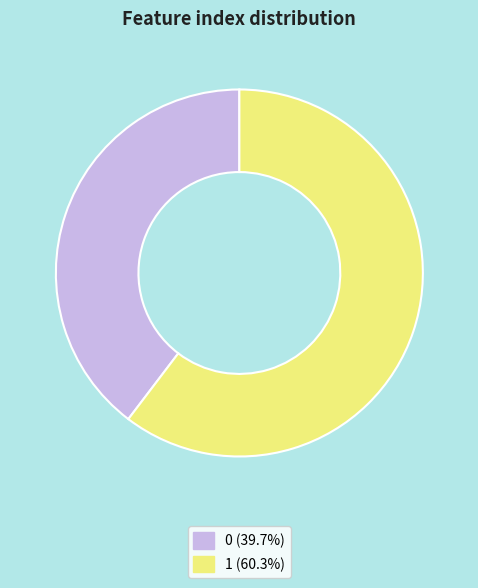

Between 1 and 0, which is larger?

1